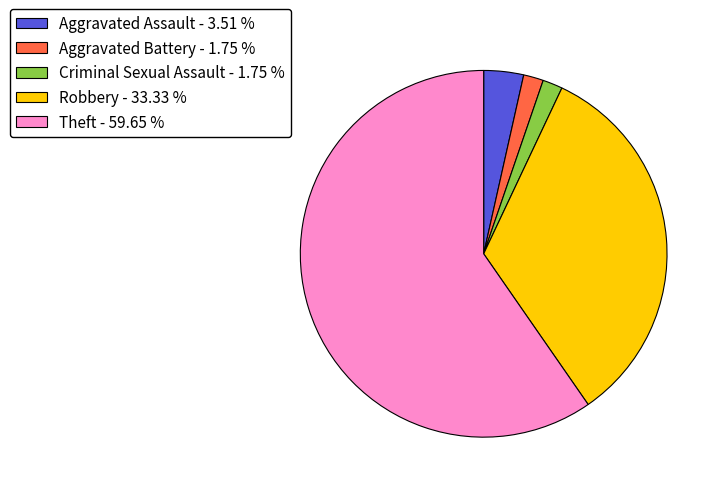

Is there a majority slice in this chart?

Yes